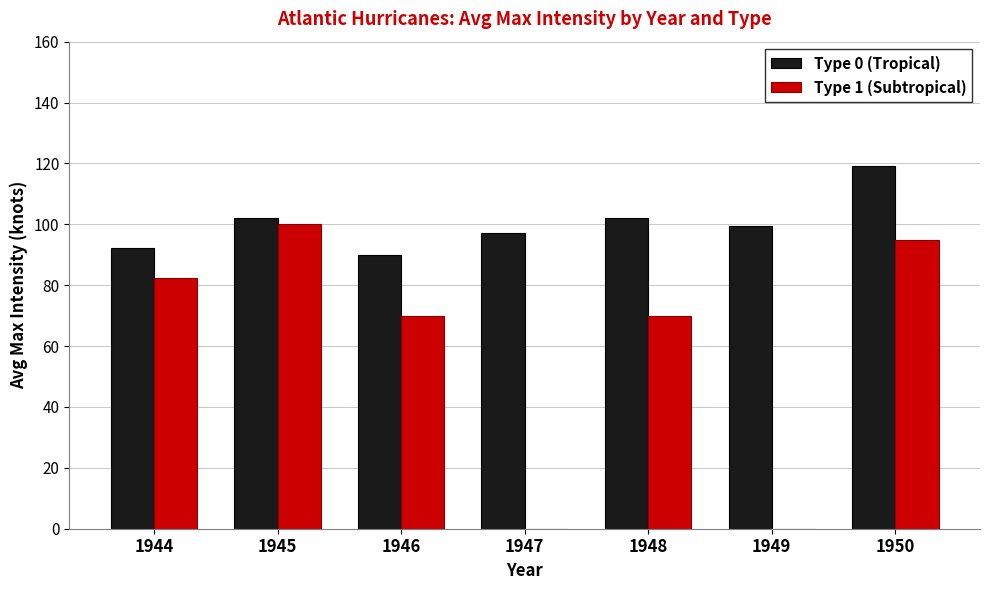

Reading left to right, list all the values displayed in this chart.

Type 0 (Tropical): 92.1	102.0	90.0	97.0	102.0	99.3	119.2
Type 1 (Subtropical): 82.5	100.0	70.0	0.0	70.0	0.0	95.0